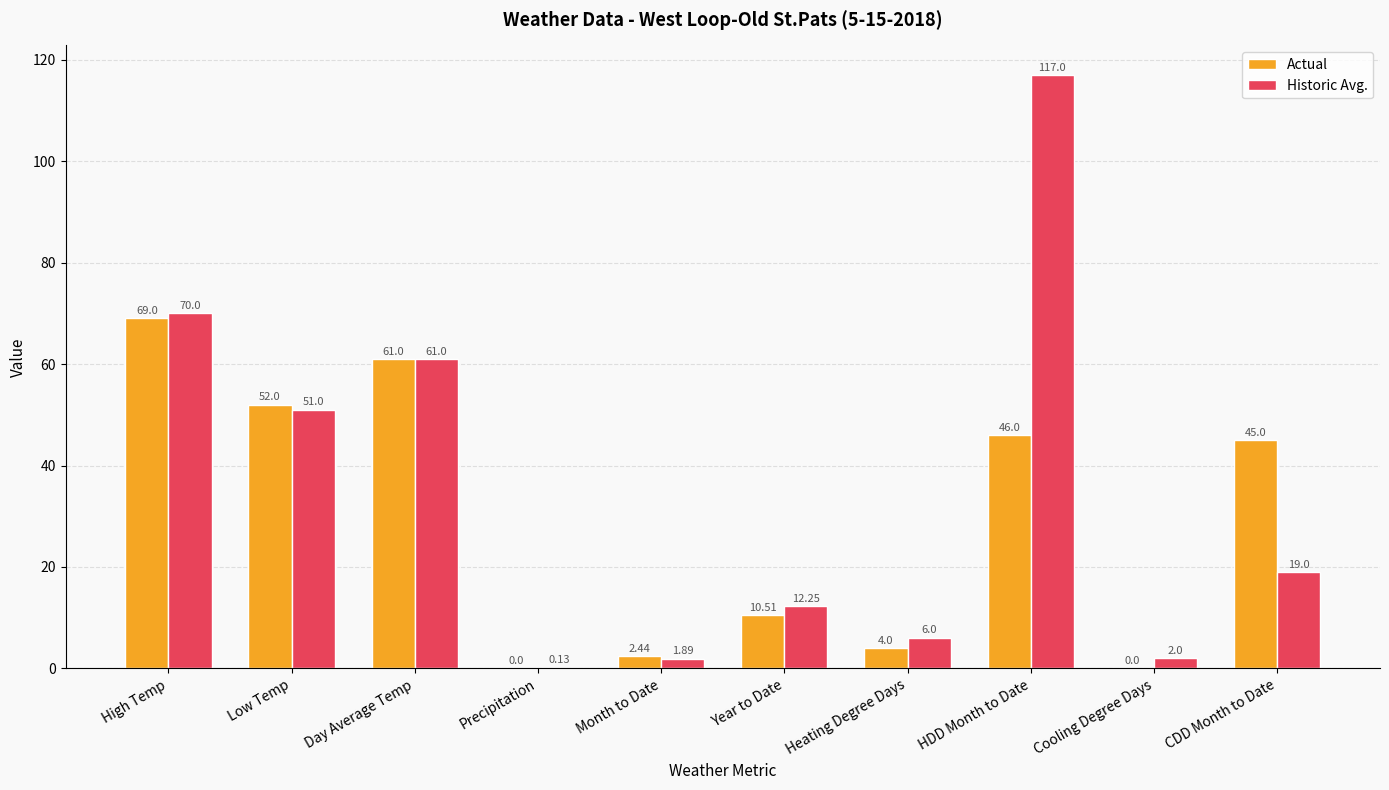

Are the bars grouped side by side (vs. stacked)?

Yes